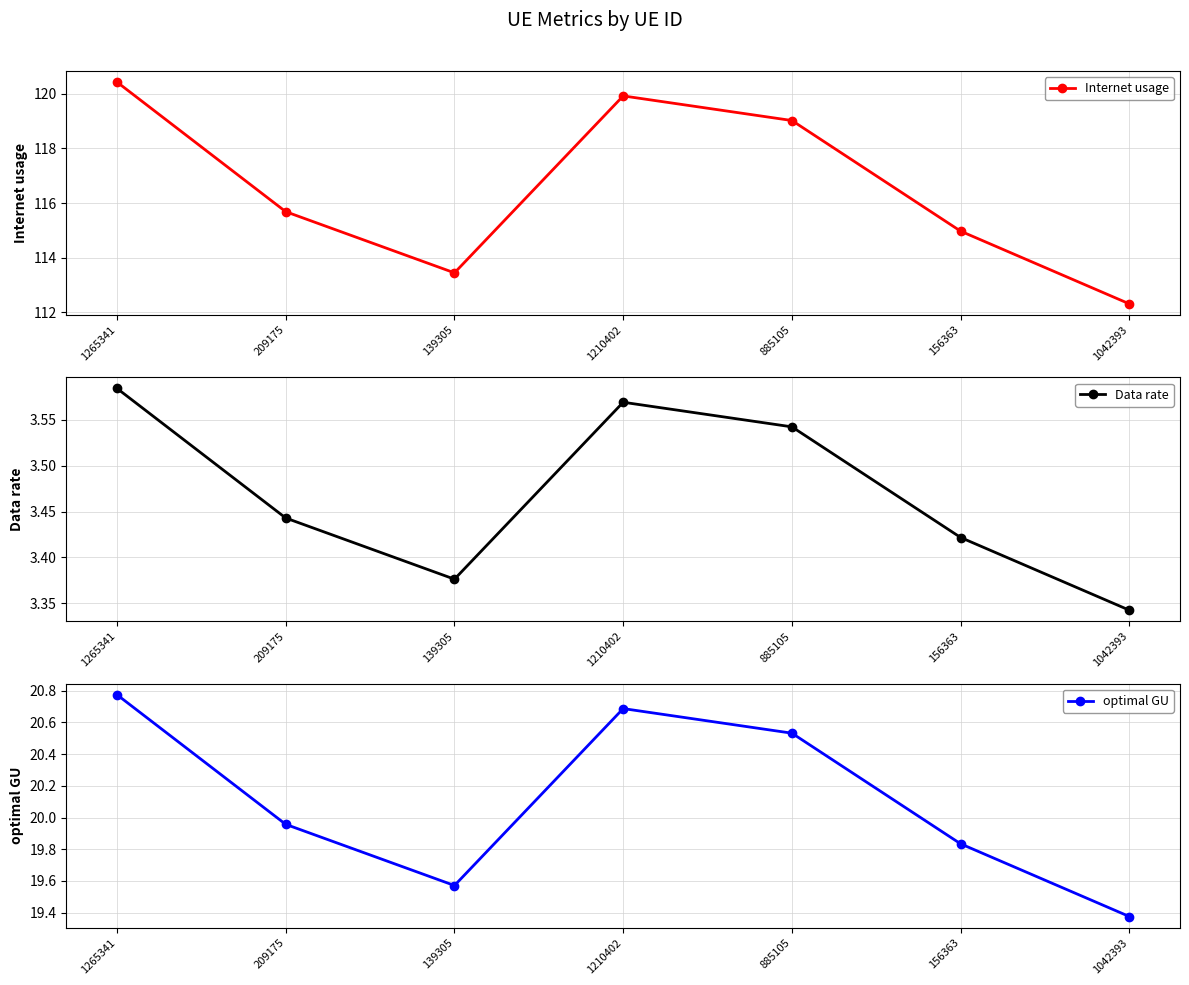

What is the label of the 6th point from the right?

209175